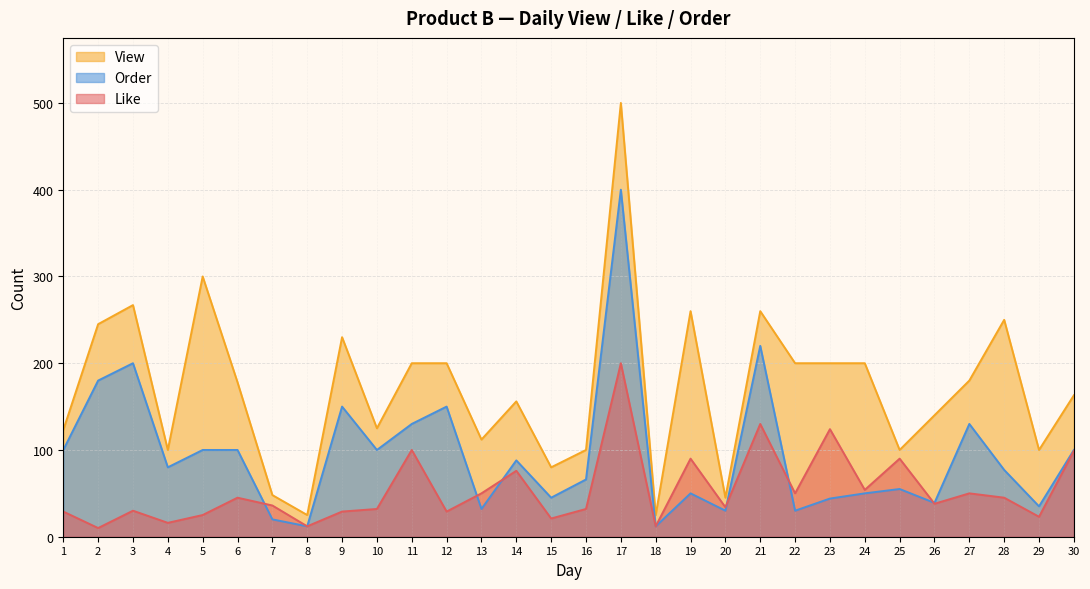

How many distinct data groups are displayed?

3